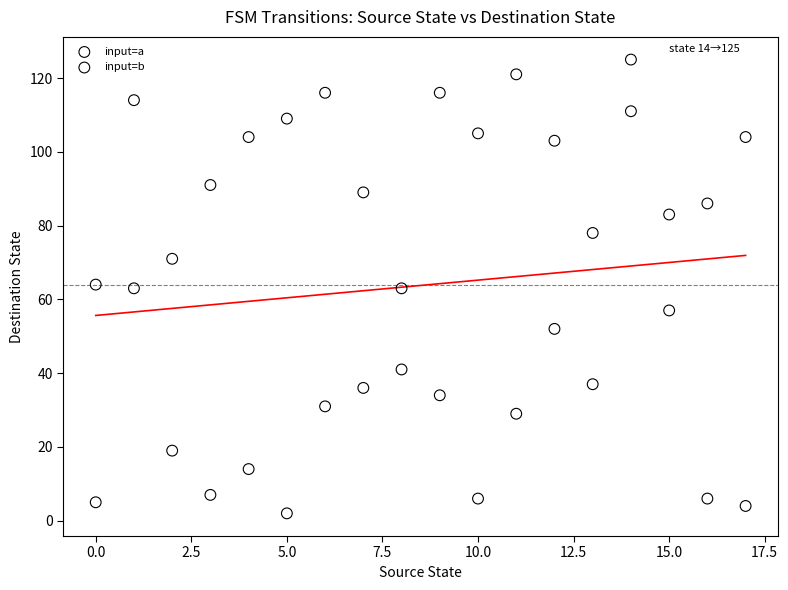

What are all the series names shown in the legend?

input=a, input=b